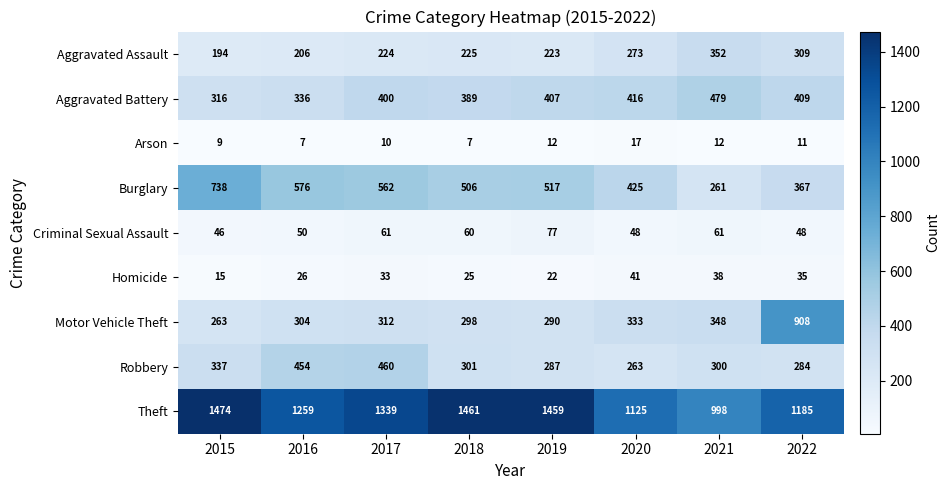

Which series has the largest total across all categories?

Theft